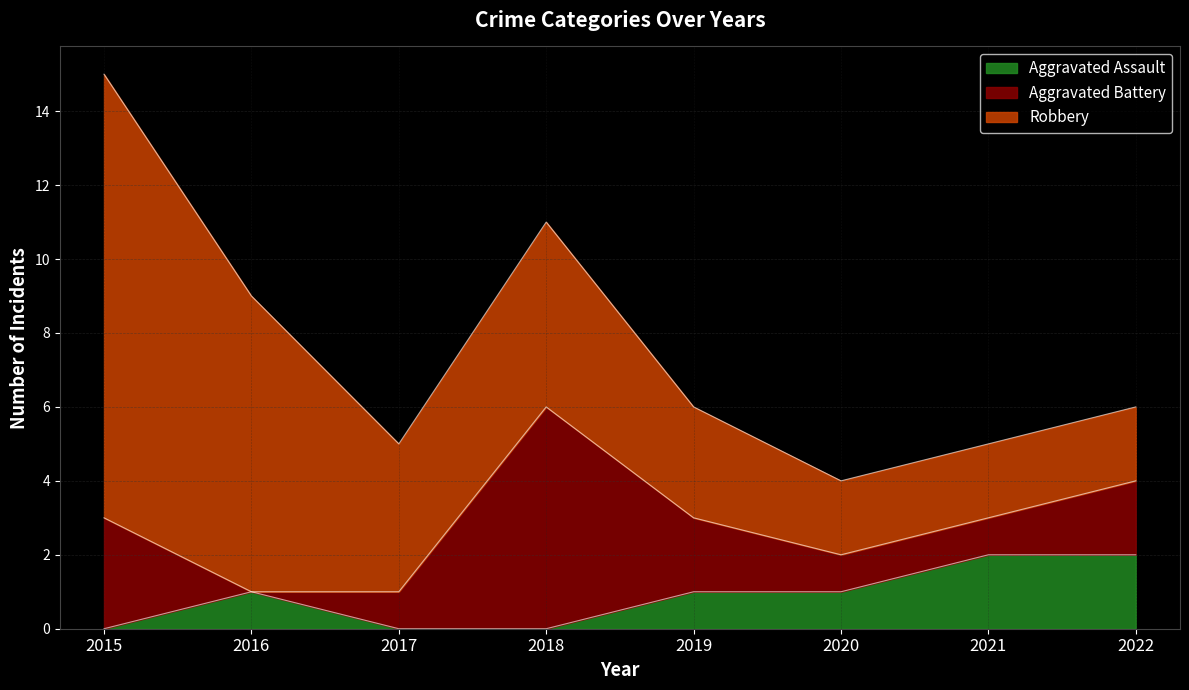

True or false: Aggravated Battery has more than 1 interior local peaks.

False